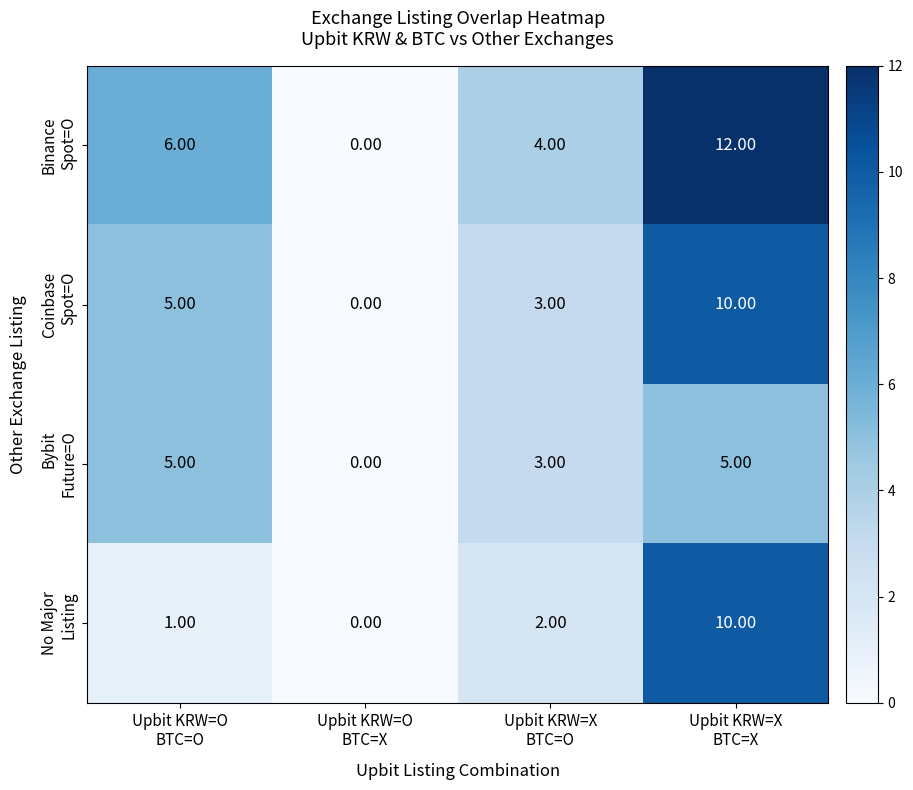

What is the spread (max minus min) of values at Upbit KRW=X
BTC=X?

7